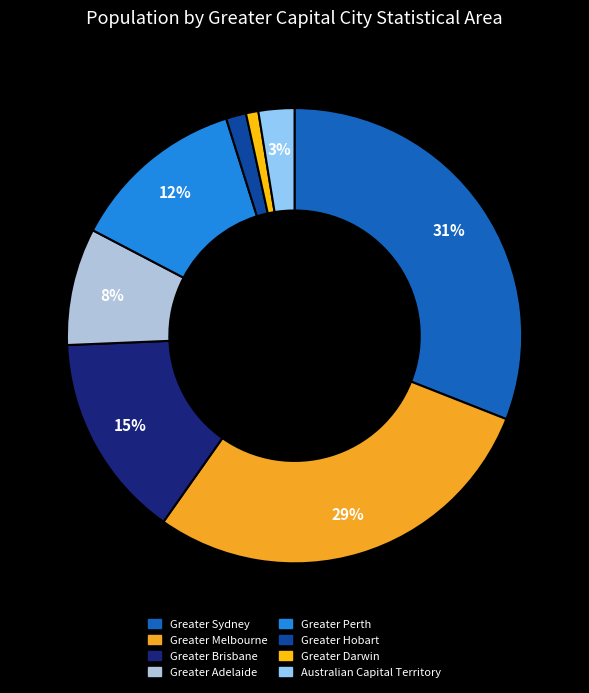

The Greater Brisbane slice represents 15% of the pie. True or false?

True